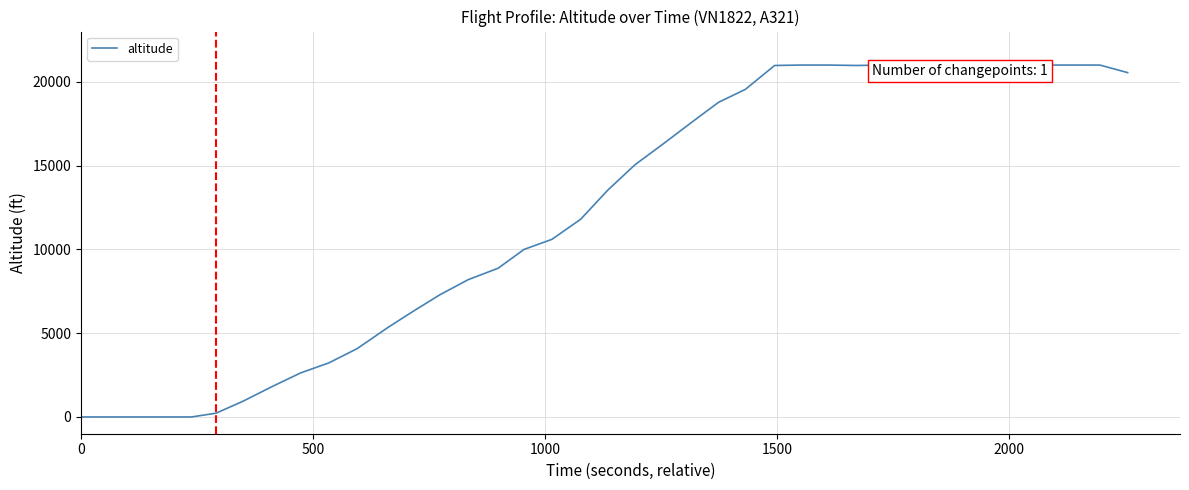

Reading right to left, list all the values displayed in this chart.

20550	21000	21000	21000	21000	21000	21000	21000	20975	21000	20975	21000	21000	20975	19550	18775	17600	16300	15050	13525	11800	10600	10000	8875	8200	7300	6325	5350	4075	3225	2625	1775	950	225	0	0	0	0	0	0